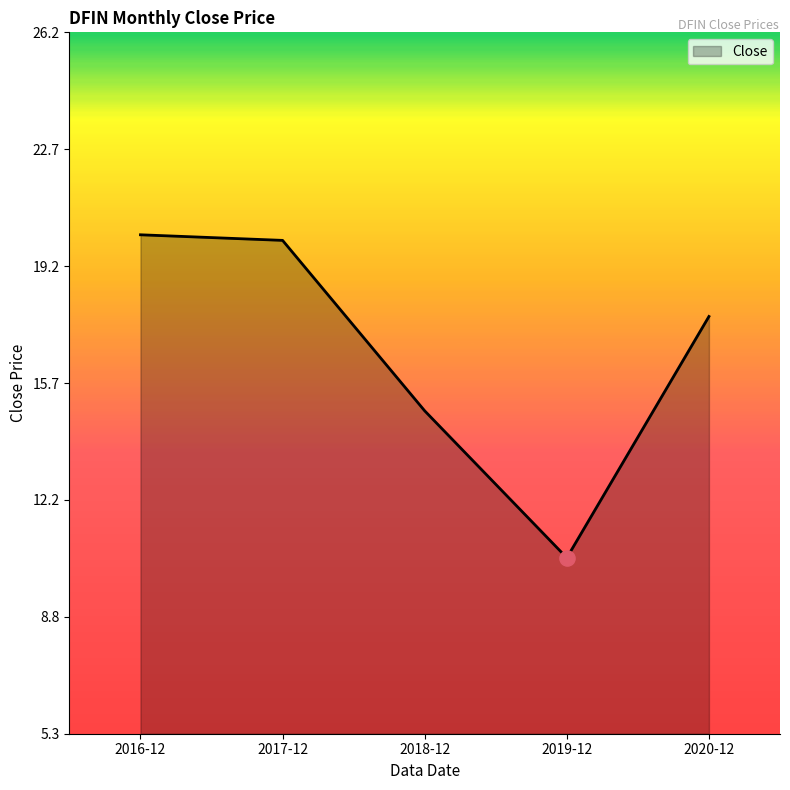

Which has a higher value, 2018-12 or 2016-12?

2016-12